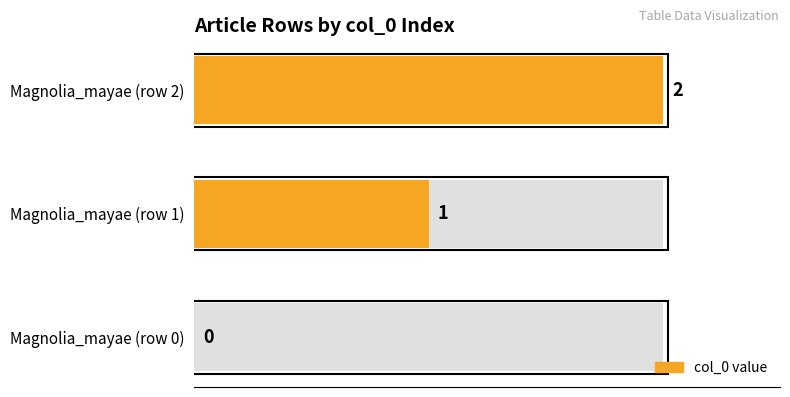

What is the label of the 1st bar from the right?

Magnolia_mayae (row 2)